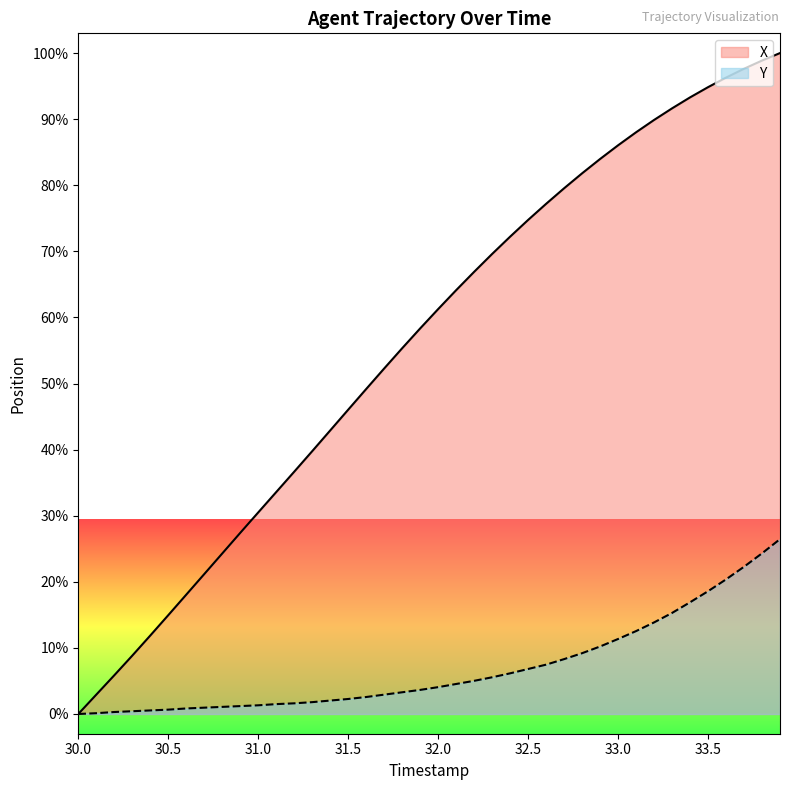

Is it true that Y equals 0.1 at 30.5?

True